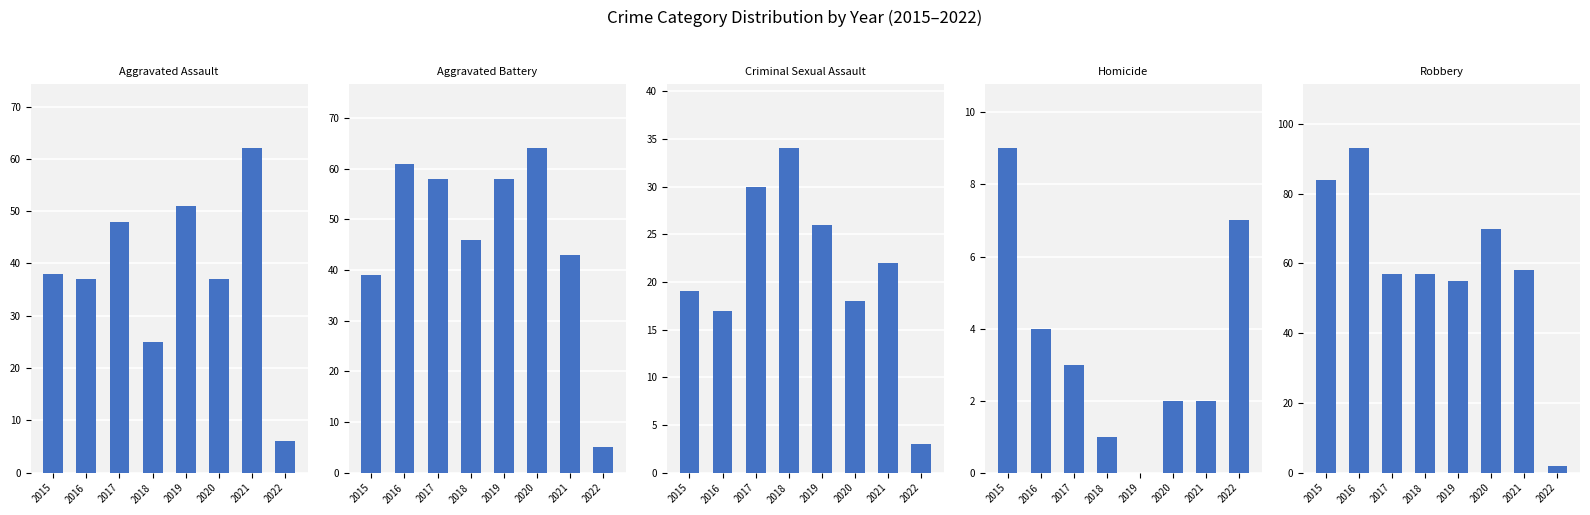

True or false: Aggravated Battery has a value of 76 at 2019.

False